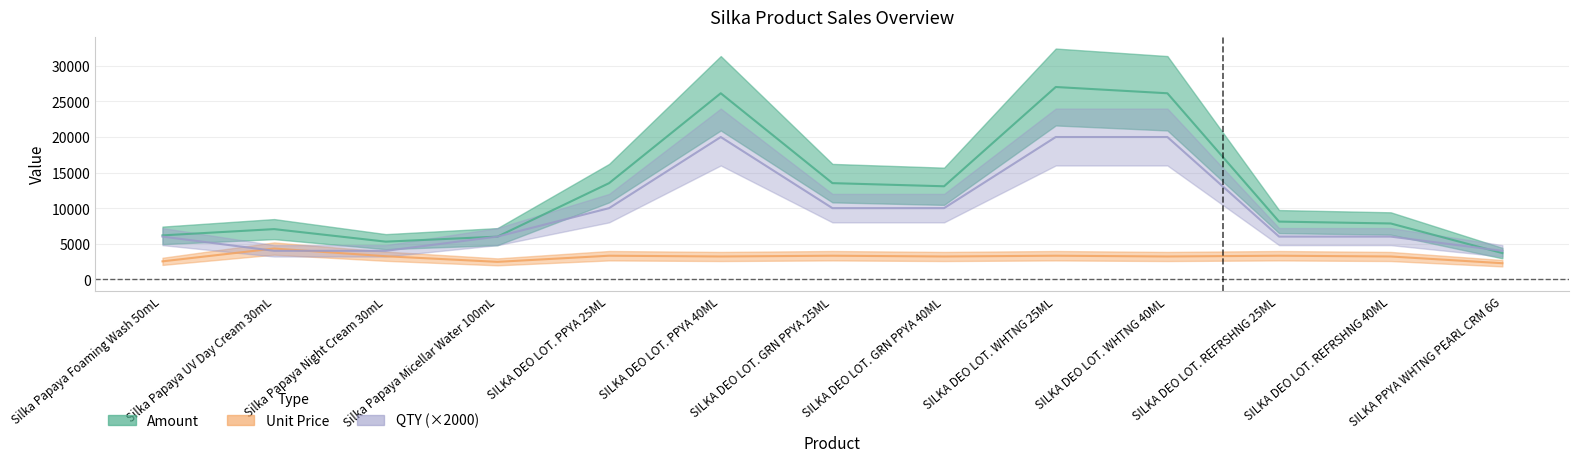

Which series has the widest spread of values?

Amount